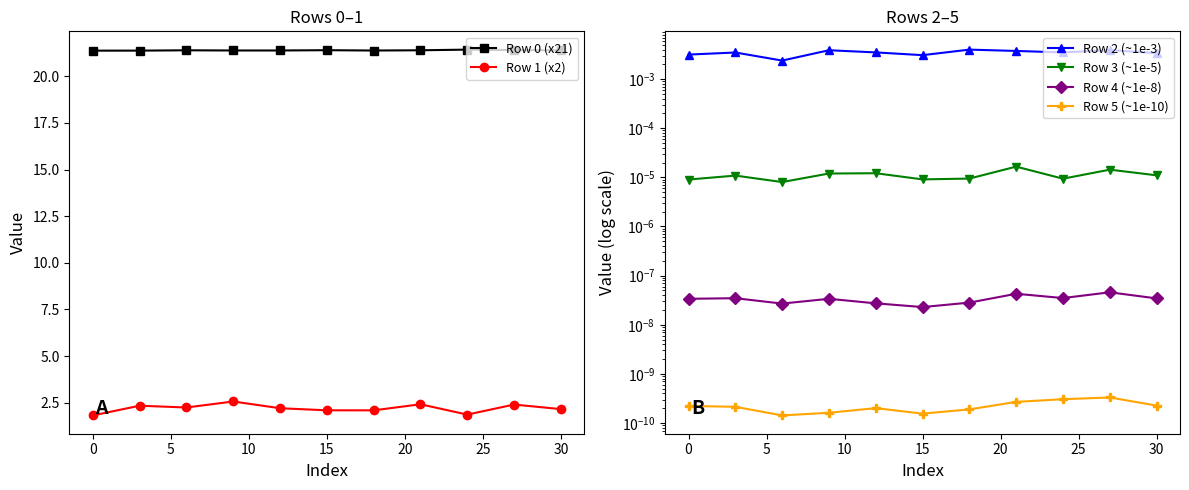

The value of Row 0 (x21) at 15 is 29.8. True or false?

False